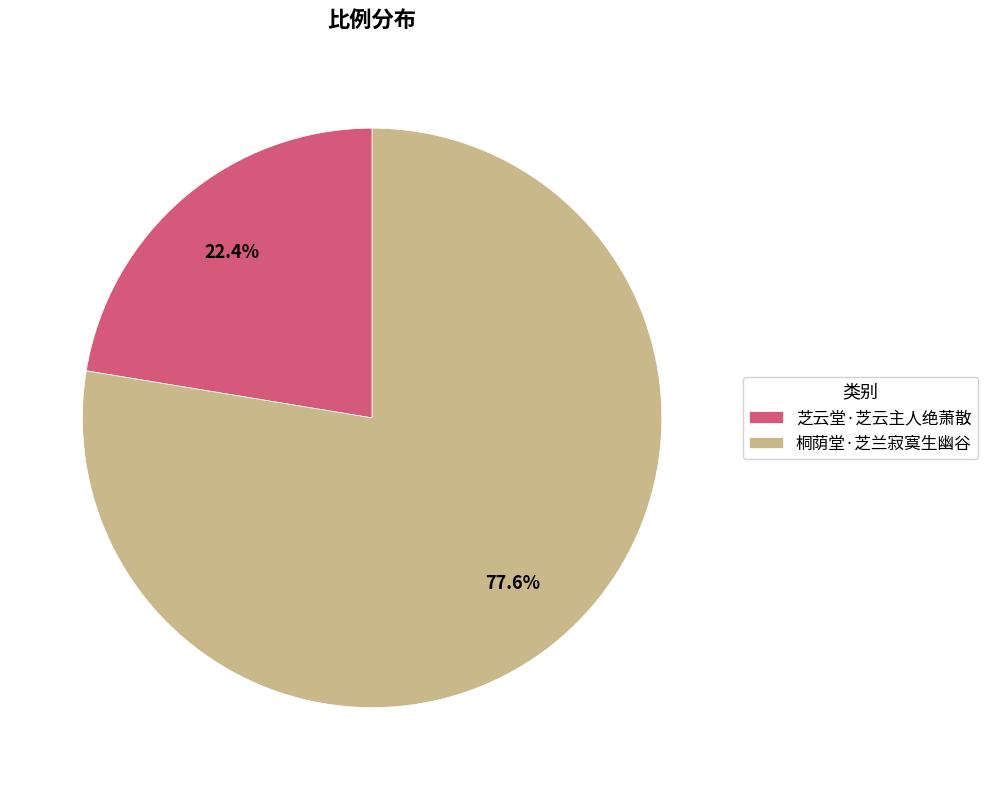

What percentage do 桐荫堂·芝兰寂寞生幽谷 and 芝云堂·芝云主人绝萧散 together represent?

100.0%